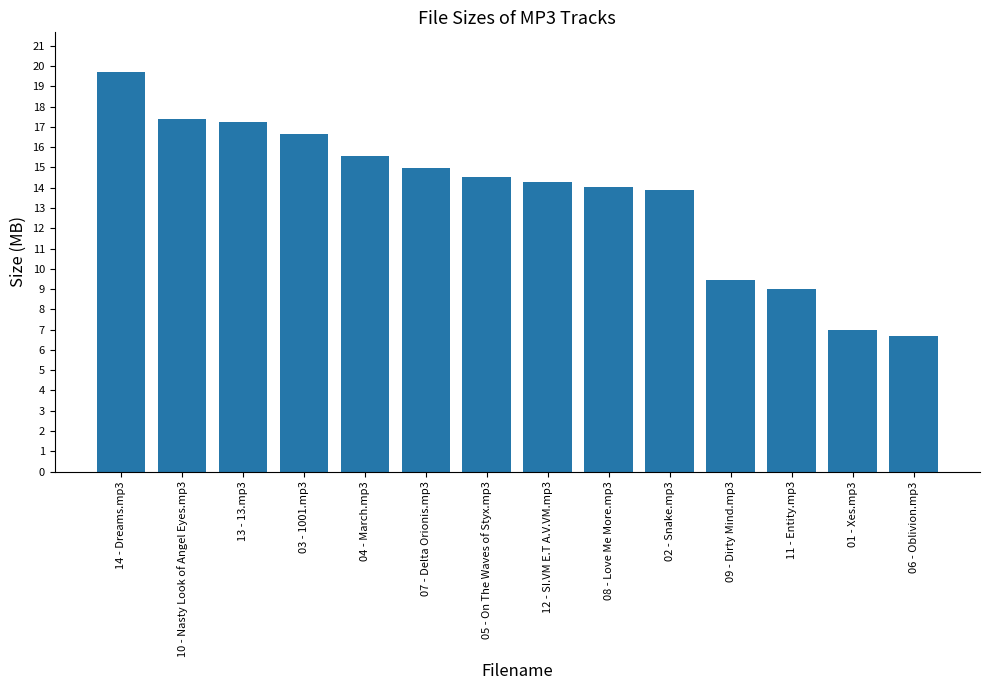

At which category does the chart reach its peak across all series?

14 - Dreams.mp3